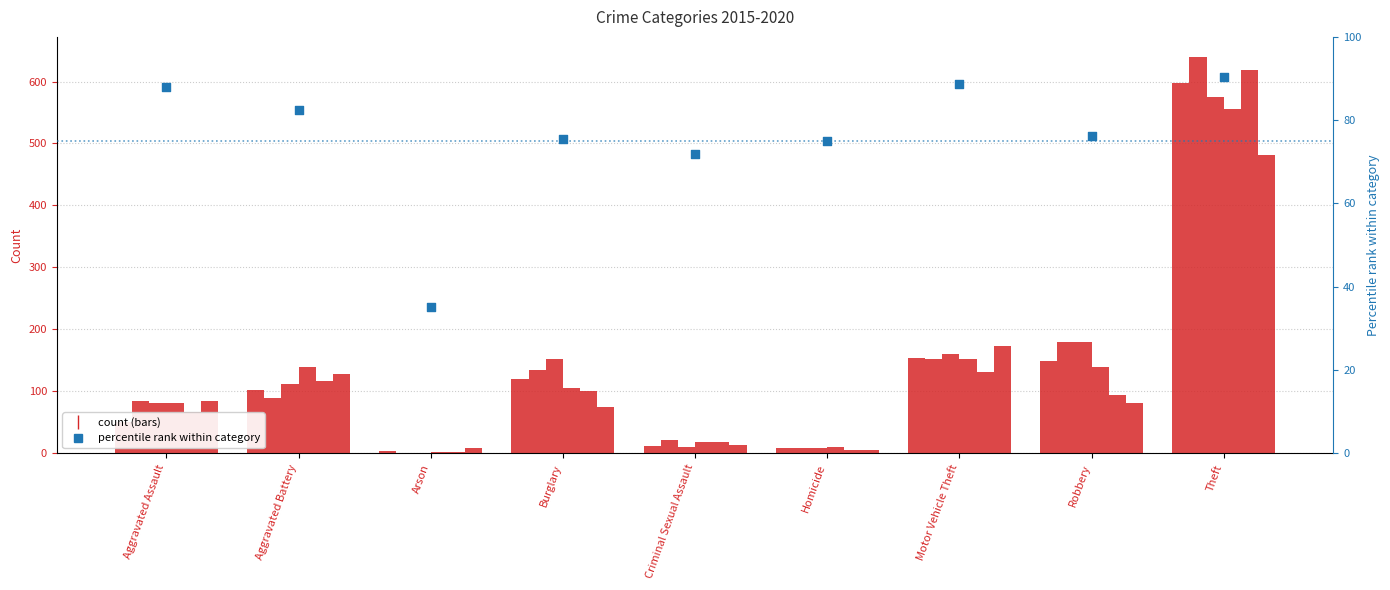

What is the change in value from Homicide to Theft?

+15.3